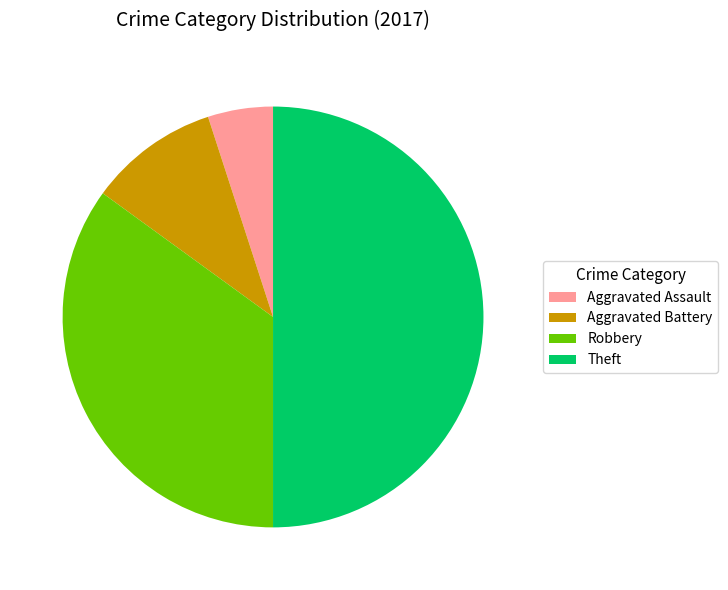

The Aggravated Battery slice represents 10% of the pie. True or false?

True